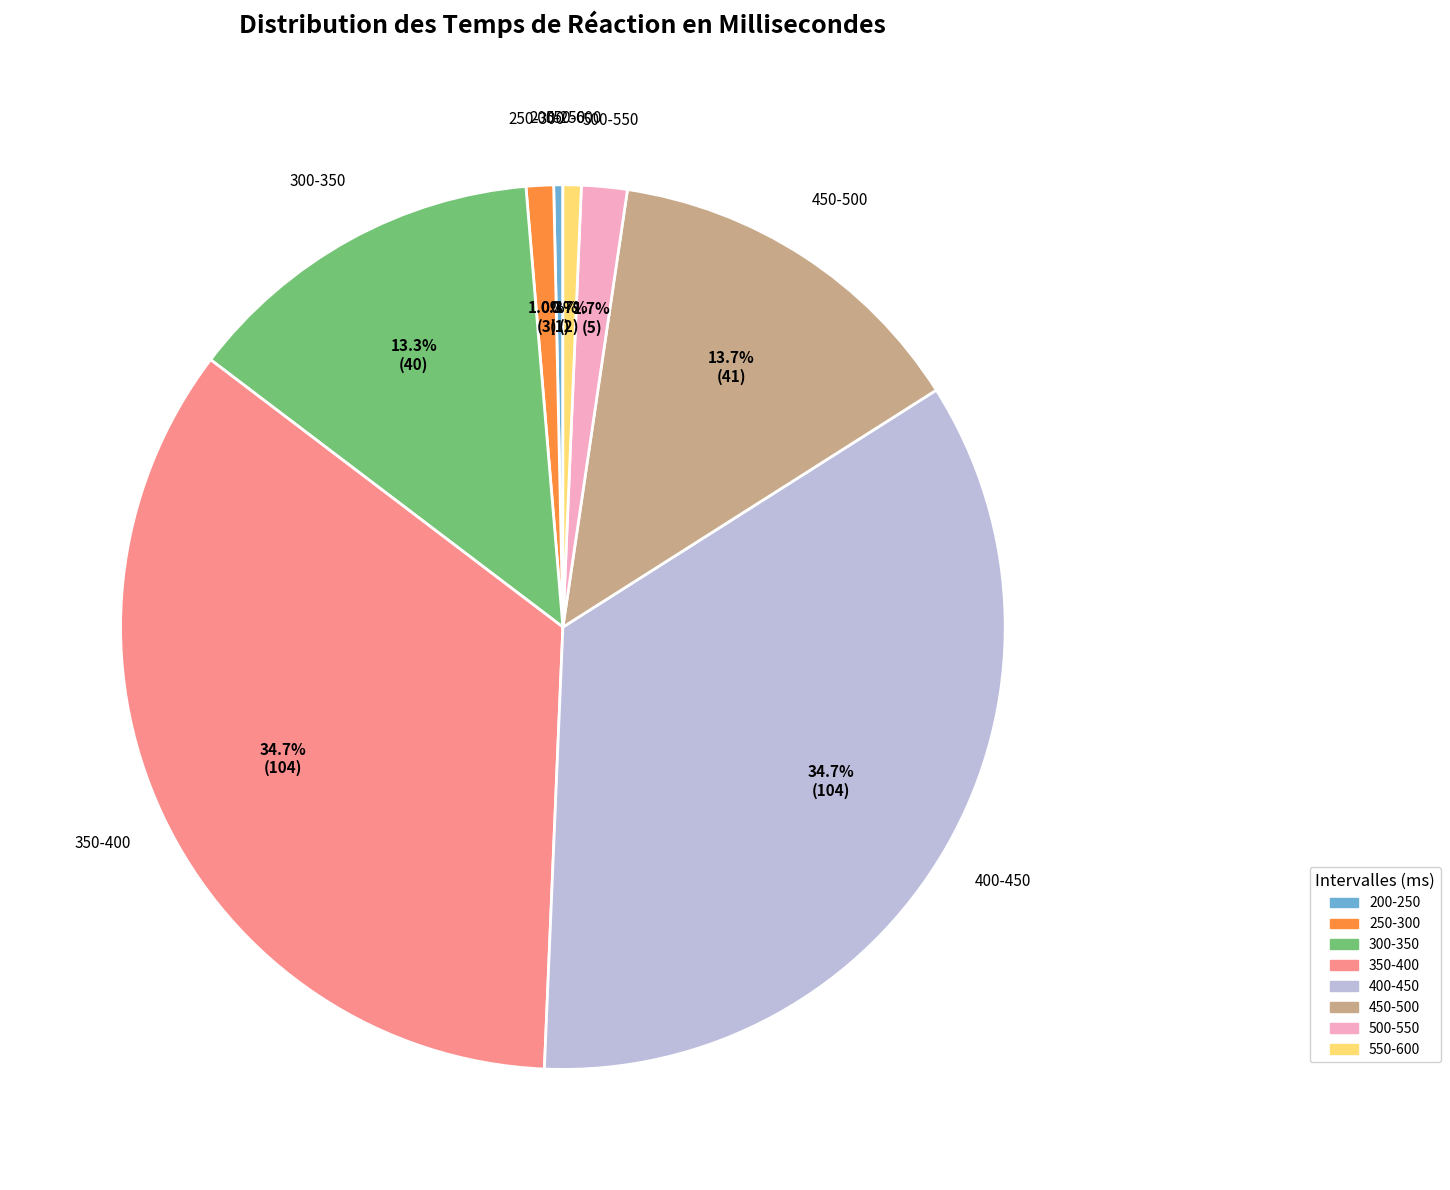

What is the ratio of the value at 200-250 to the value at 250-300?

0.3